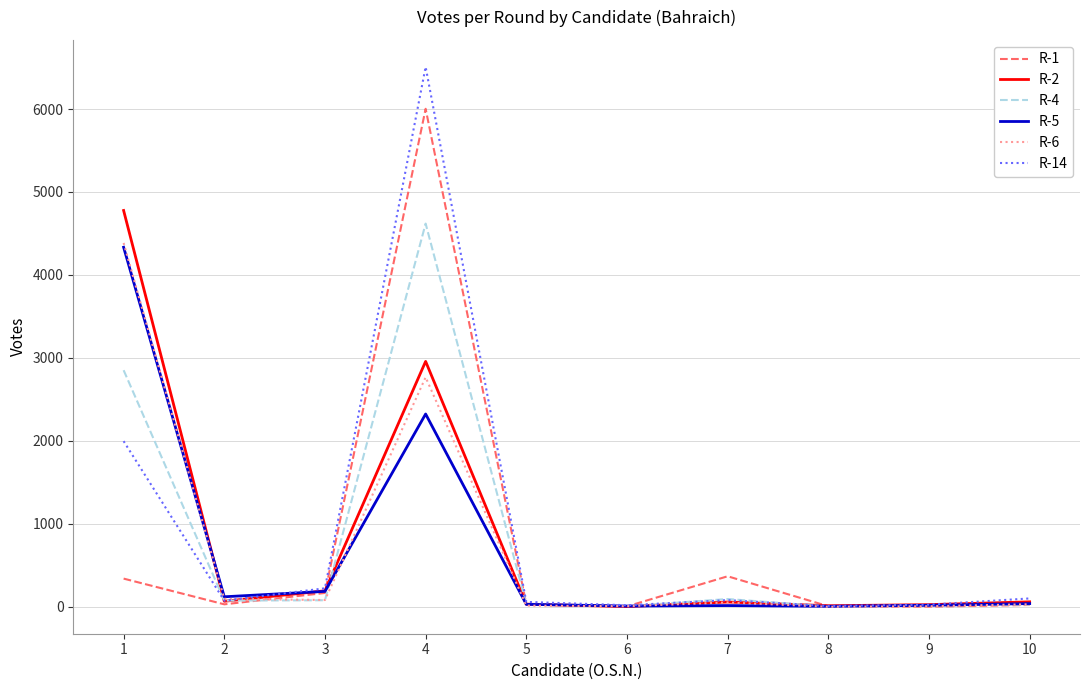

What is the total value across all series at 1?

18686